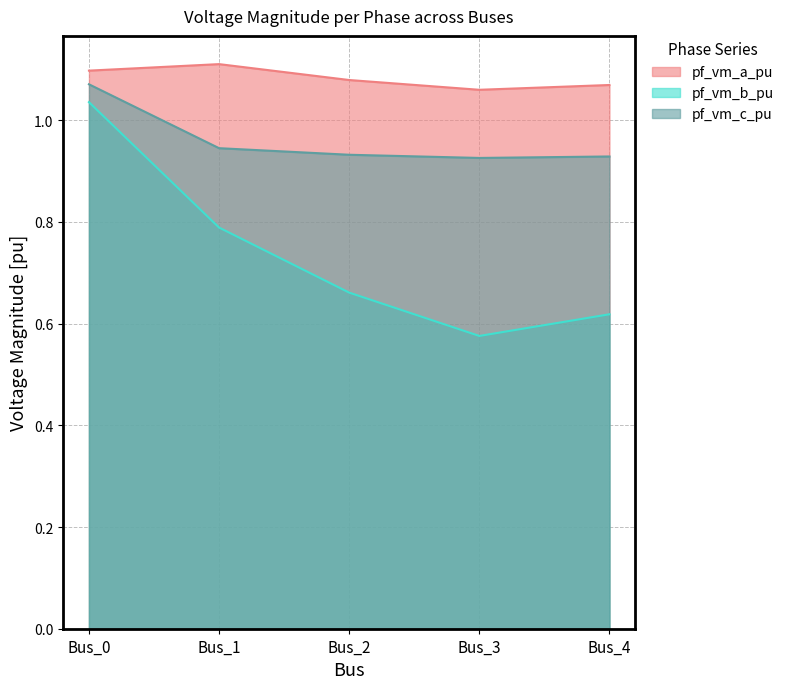

True or false: pf_vm_a_pu and pf_vm_b_pu cross at least once.

False